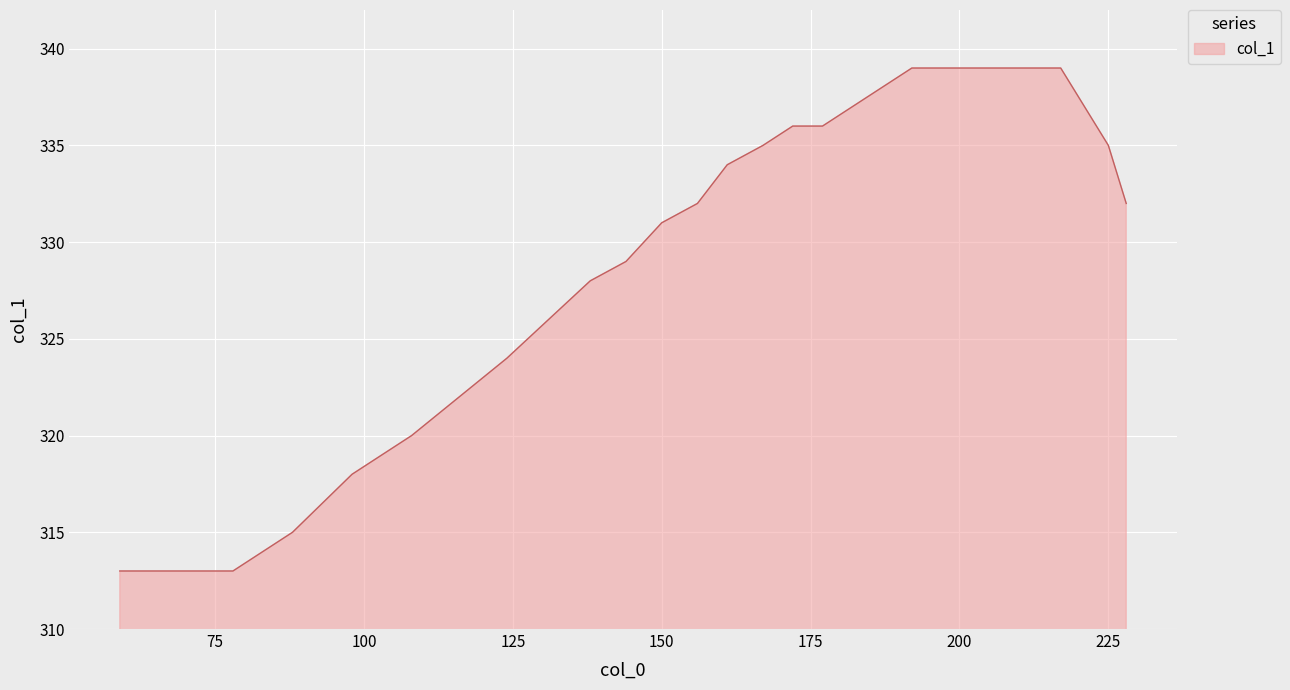

What is the difference between the maximum and minimum values?

26